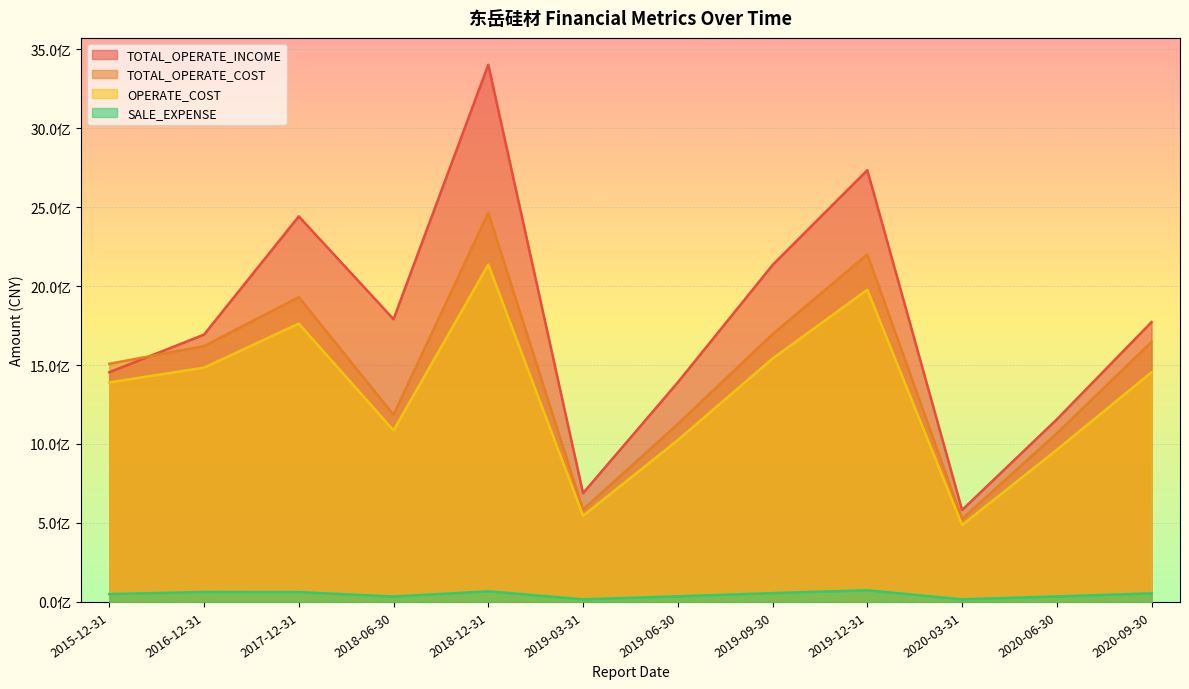

True or false: OPERATE_COST and TOTAL_OPERATE_INCOME cross at least once.

False